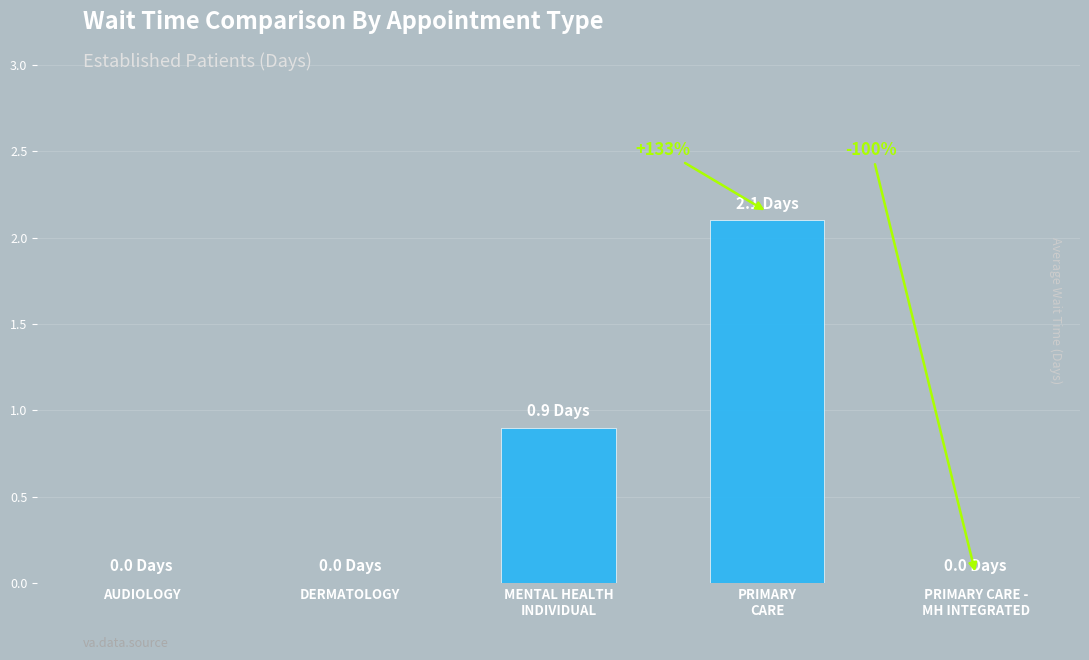

What is the average value?

0.6